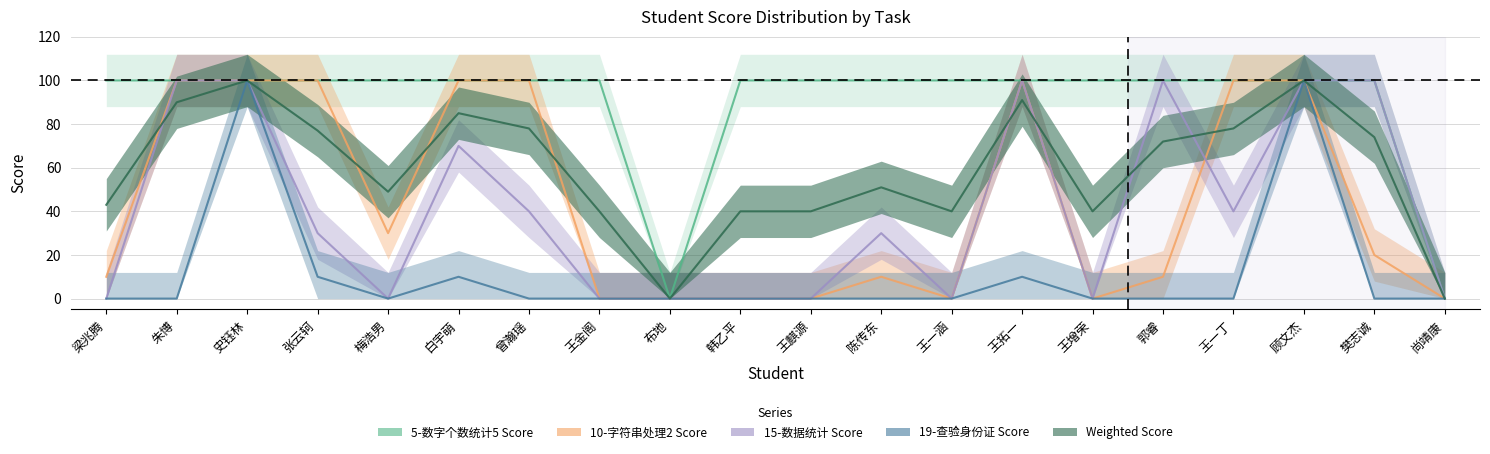

At which category does Weighted Score reach its first local peak?

史钰林